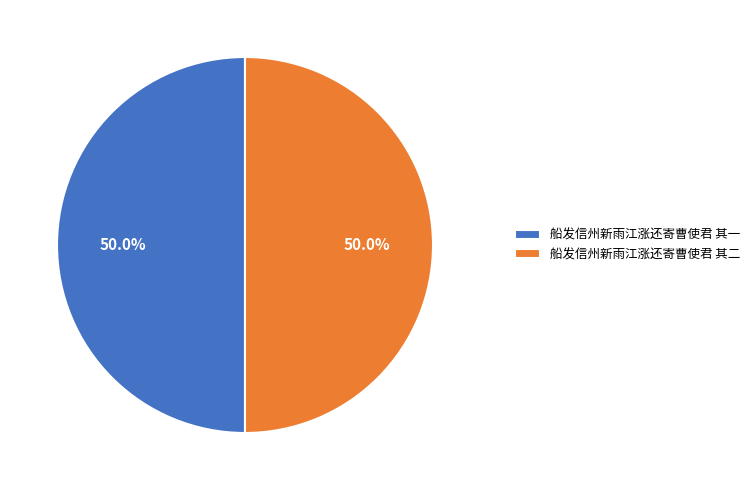

To the nearest percent, what is the combined percentage of 船发信州新雨江涨还寄曹使君 其二 and 船发信州新雨江涨还寄曹使君 其一?

100%